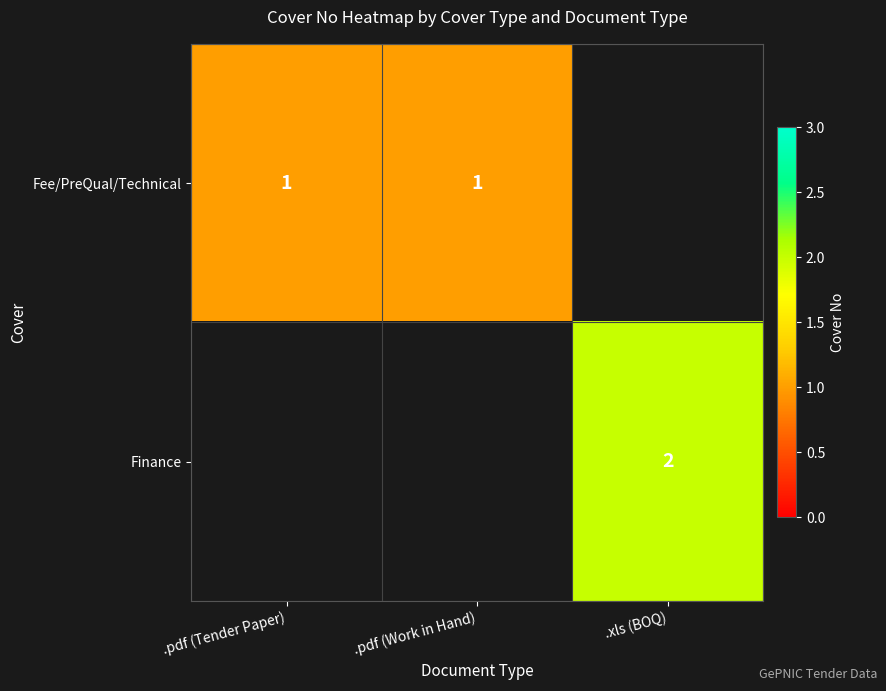

The Finance series shows 2 at .xls (BOQ). True or false?

True